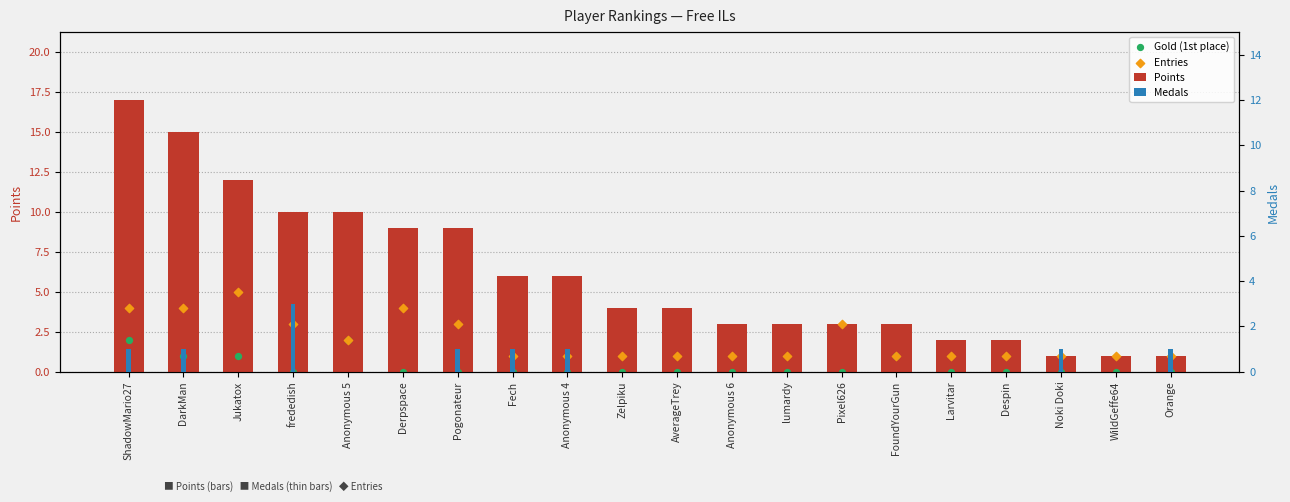

Which series has the largest total across all categories?

Points